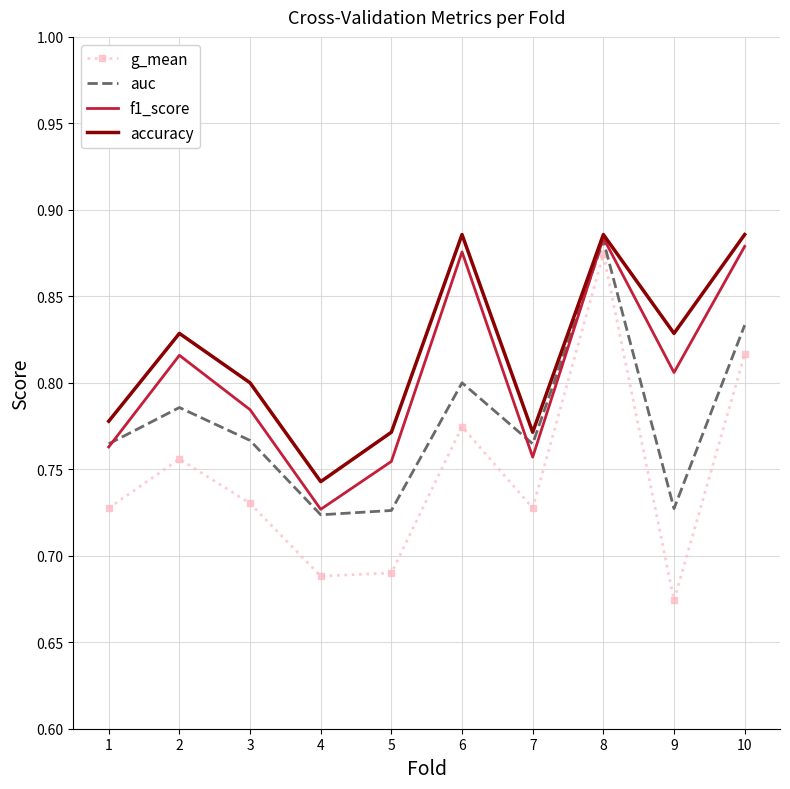

Rank the series by their average value, from highest to lowest.

accuracy, f1_score, auc, g_mean